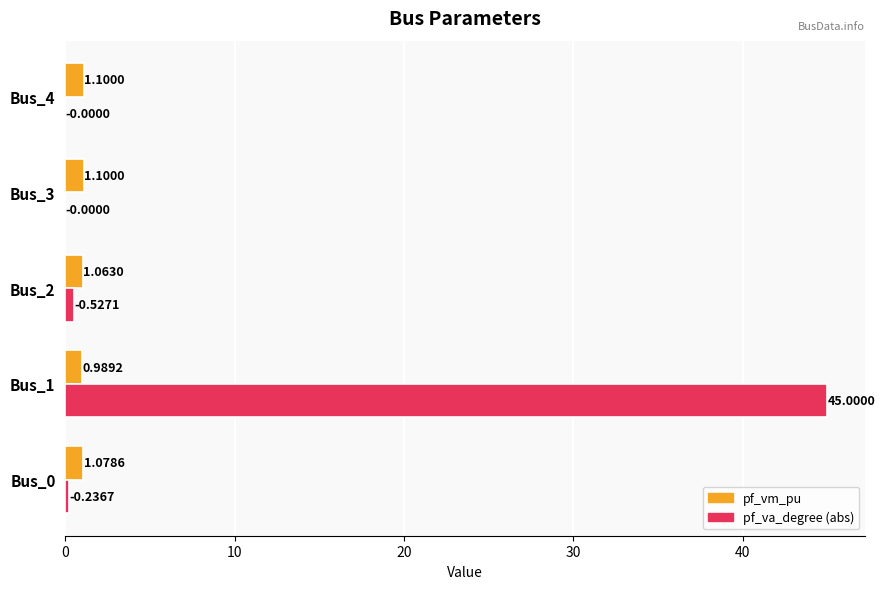

Between Bus_1 and Bus_2, which series saw the biggest shift?

pf_va_degree (abs)